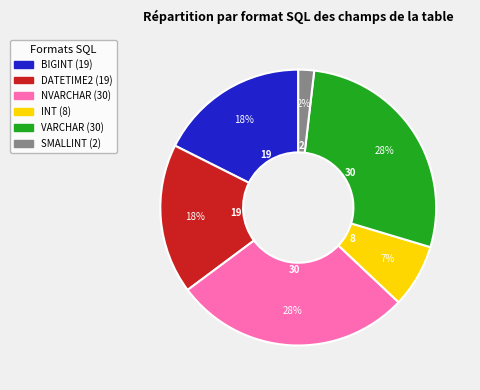

To the nearest percent, what is the difference between the largest and smallest slice percentages?

26%